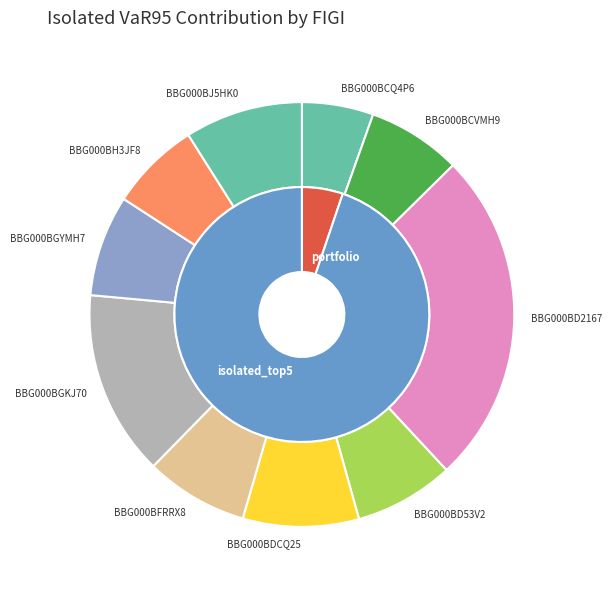

Which category has the smallest portion of the pie?

BBG000BCQ4P6